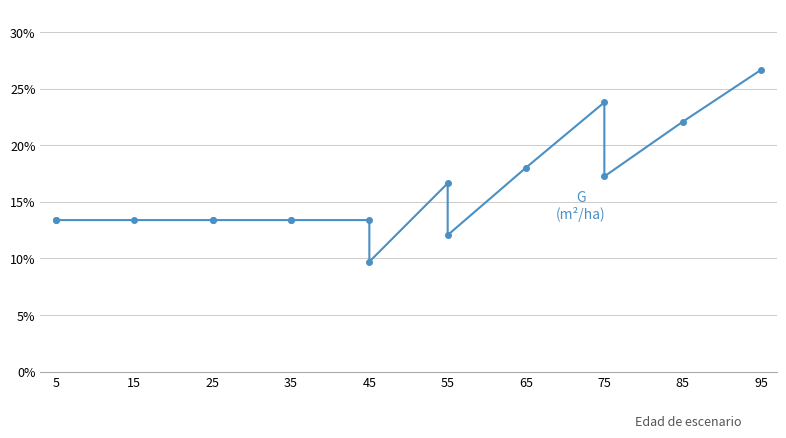

The G (m²/ha) series shows 0.2 at 5. True or false?

False